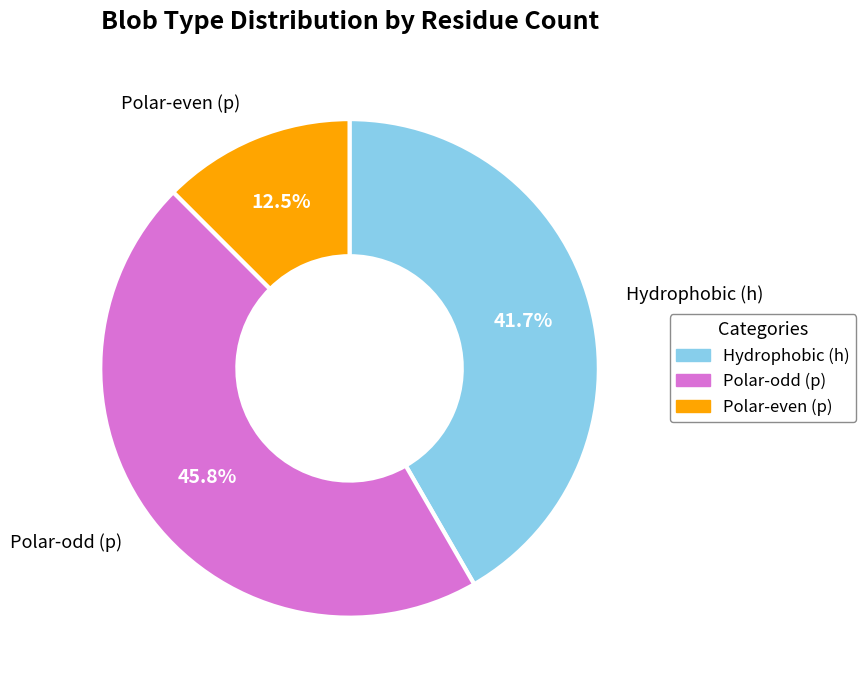

Is there any slice that represents more than half of the pie?

No